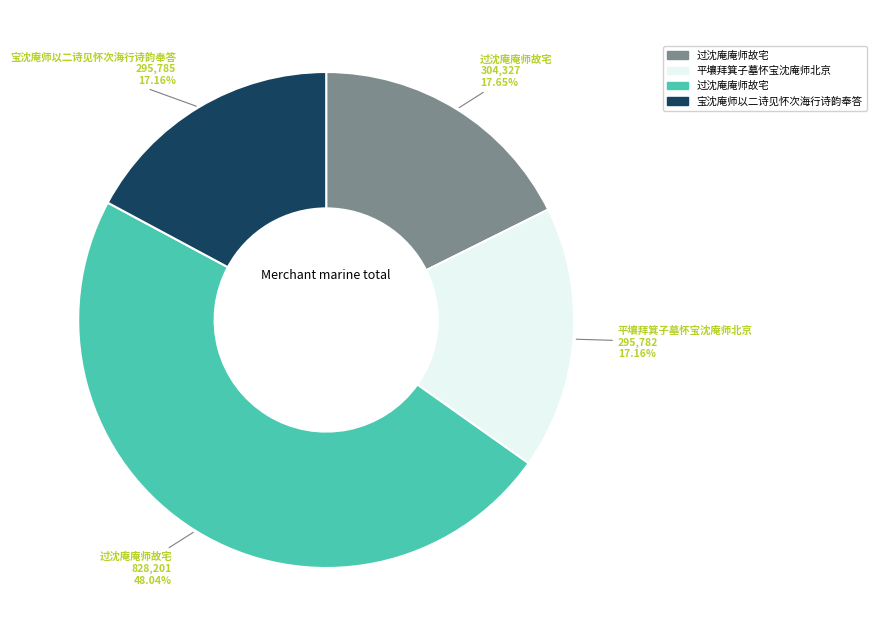

Is there a majority slice in this chart?

No